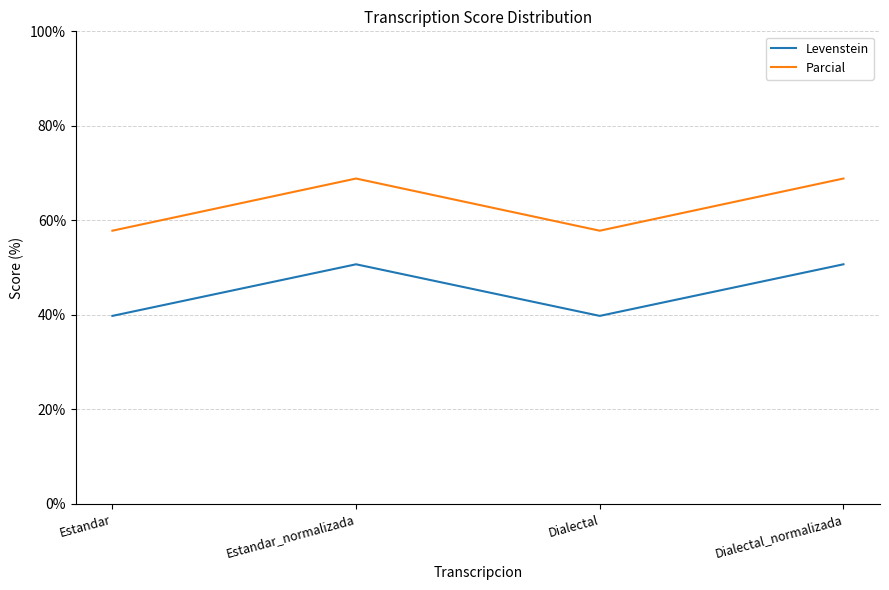

Does the chart display data point markers on the line(s)?

No